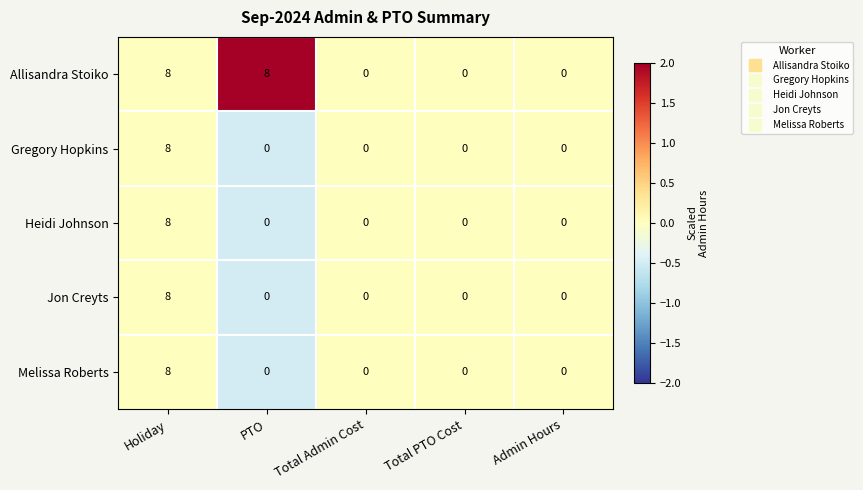

How many values in Heidi Johnson are above zero?

1